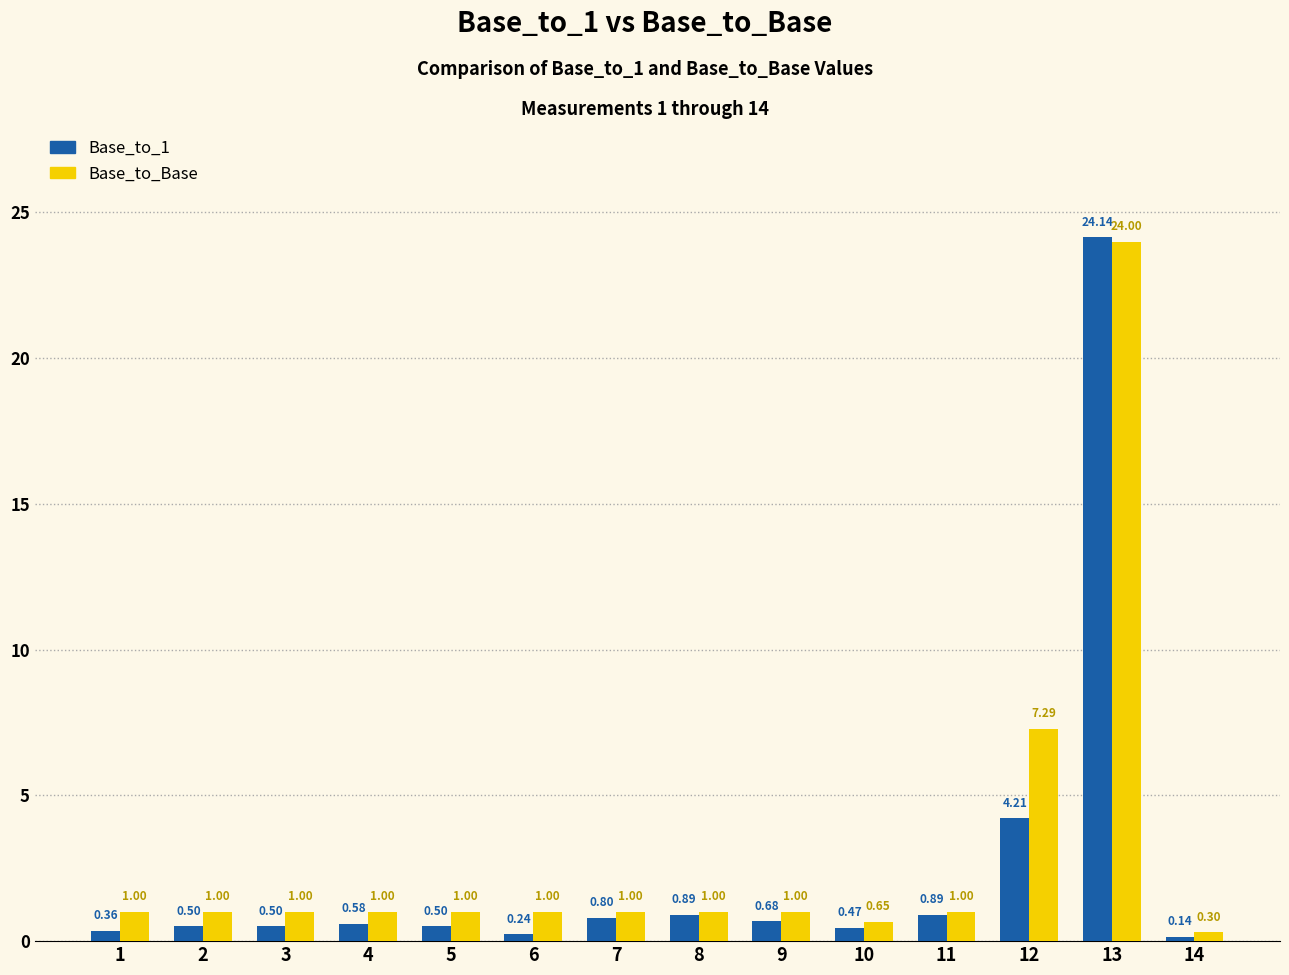

Is the value of Base_to_Base at 13 greater than the value of Base_to_1 at 5?

Yes